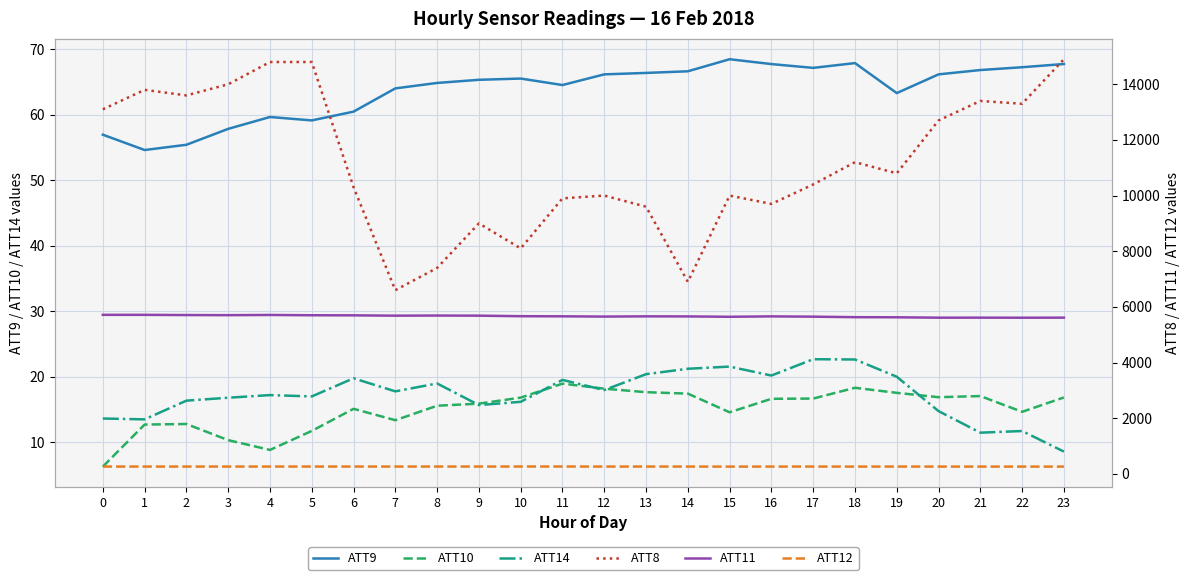

True or false: ATT10 and ATT12 cross at least once.

False